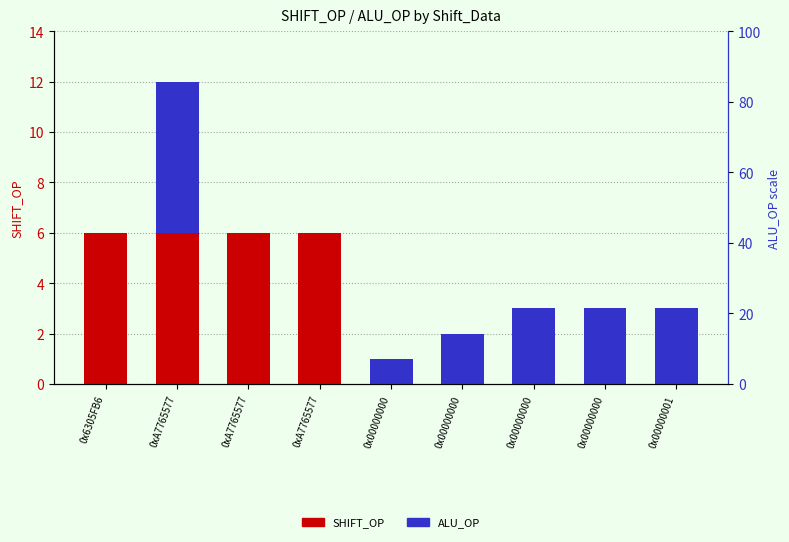

What is the label of the 2nd bar from the left?

0xA7765577